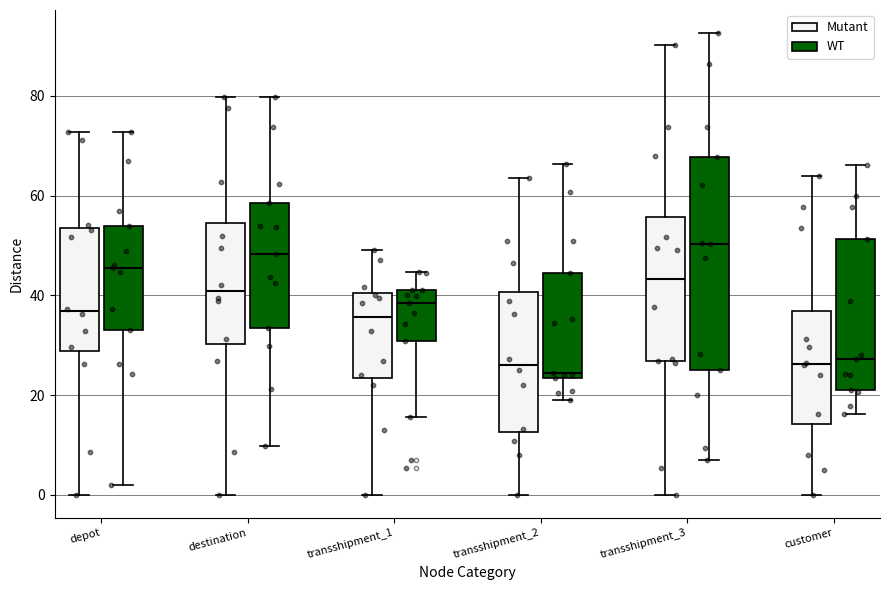

Comparing the boxes themselves (not the whiskers), which one is the tallest?

transshipment_3 (WT)